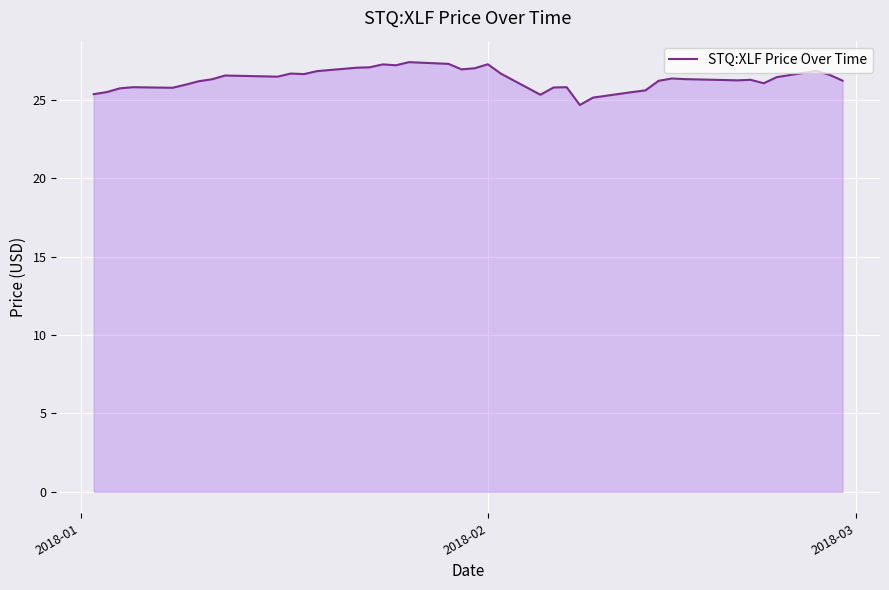

What is the maximum value shown in the chart?

27.4